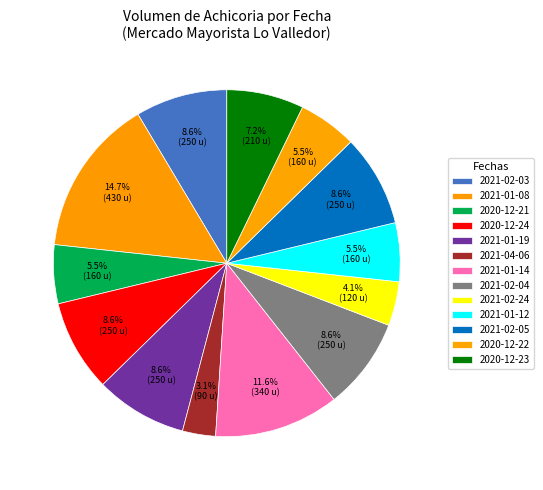

How many slices are in this pie chart?

13